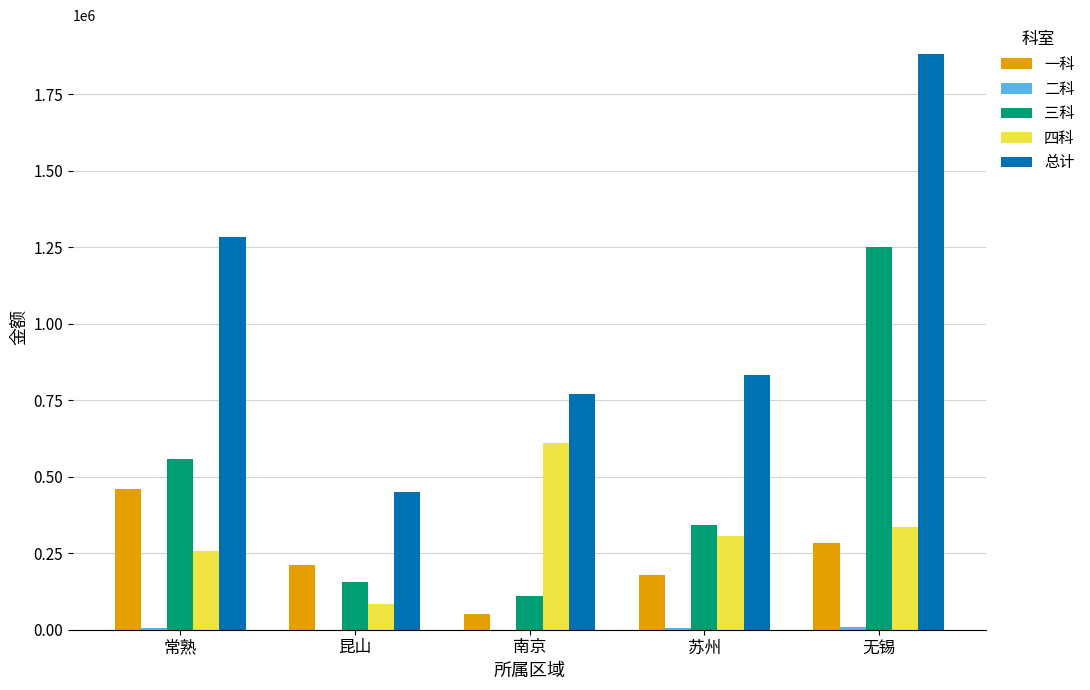

Where does the 四科 series first go above 305923?

南京